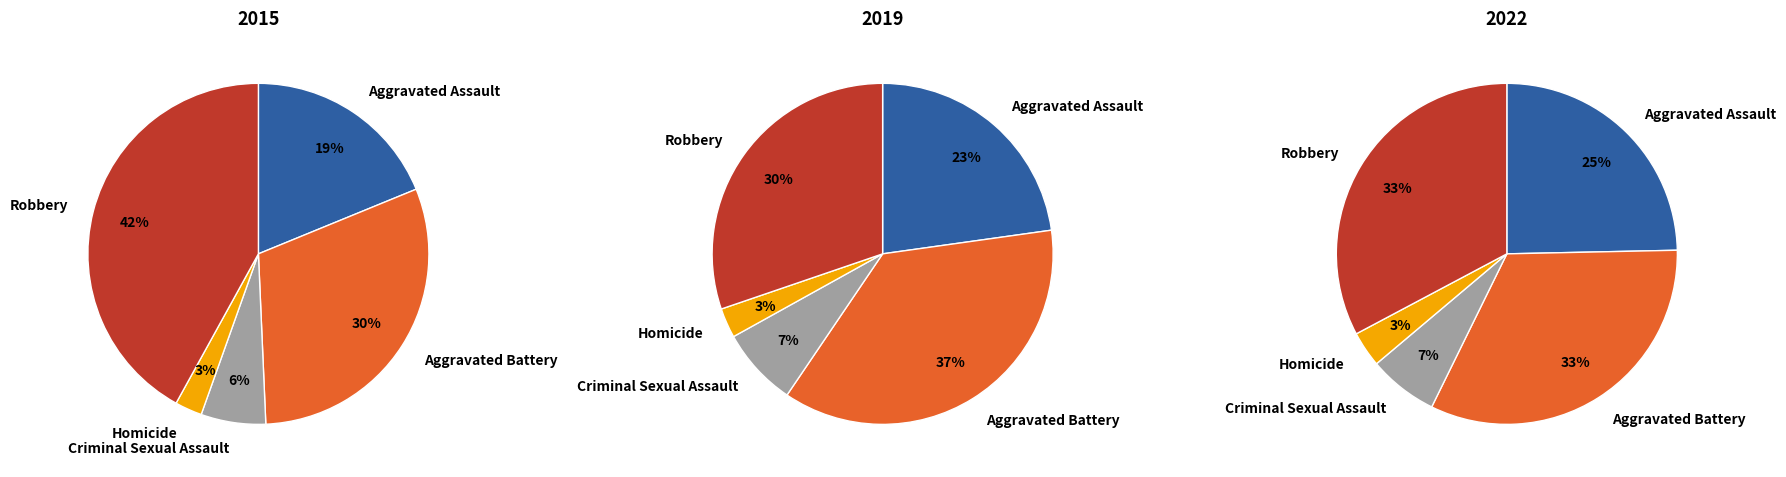

To the nearest percent, what is the difference between the Criminal Sexual Assault and Homicide slice percentages?

3%